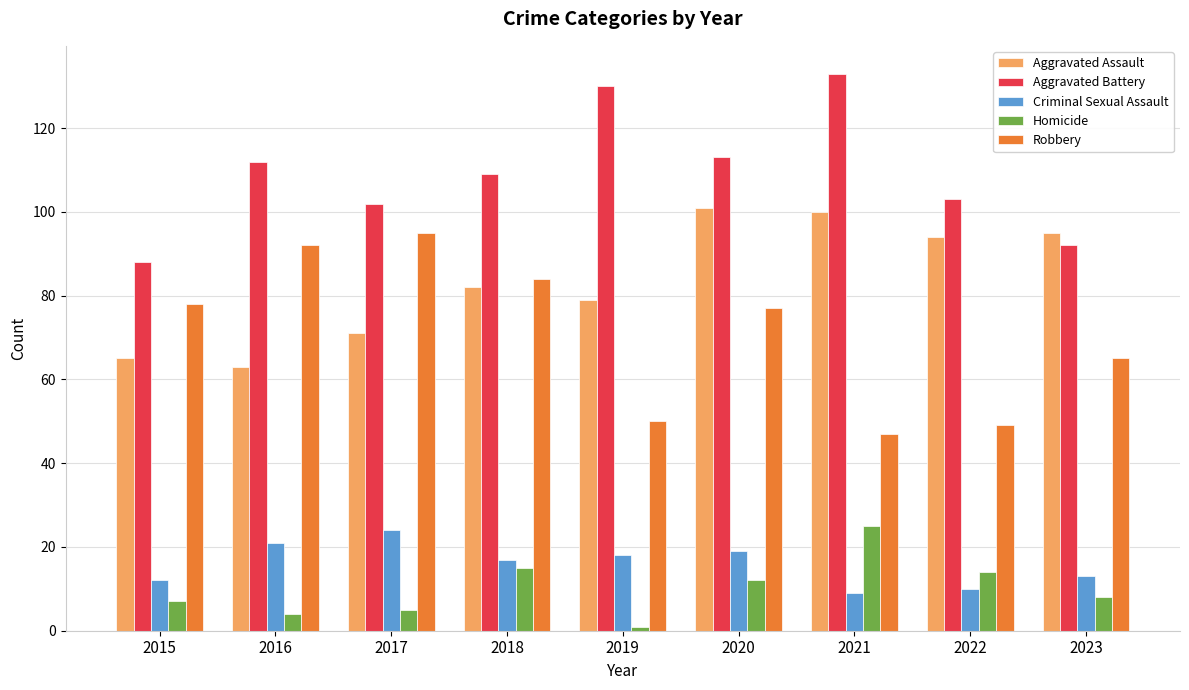

What is the difference between the Aggravated Assault values at 2020 and 2016?

38